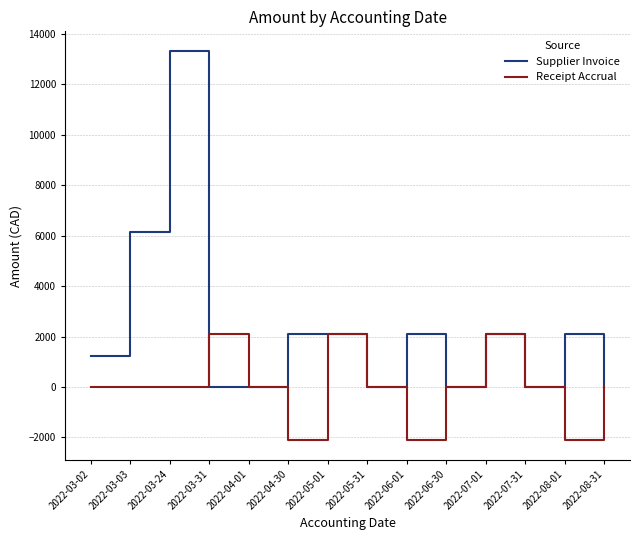

At 2022-06-01, list the series in order from largest to smallest.

Supplier Invoice, Receipt Accrual